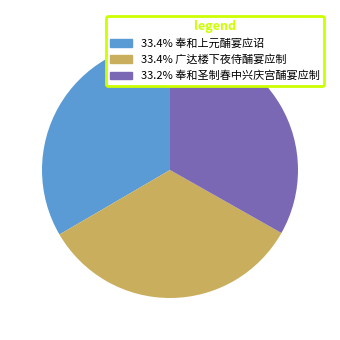

Is there any slice that represents more than half of the pie?

No